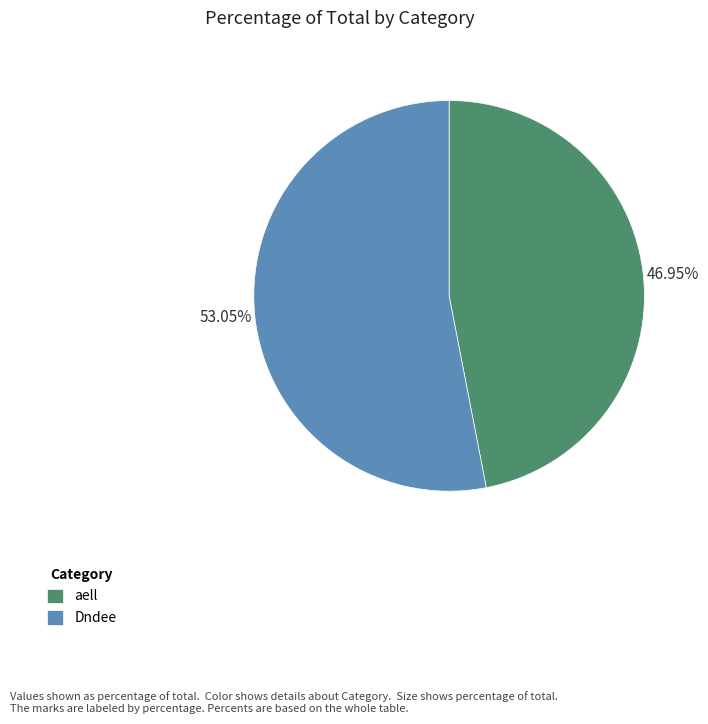

How many segments does this pie chart have?

2